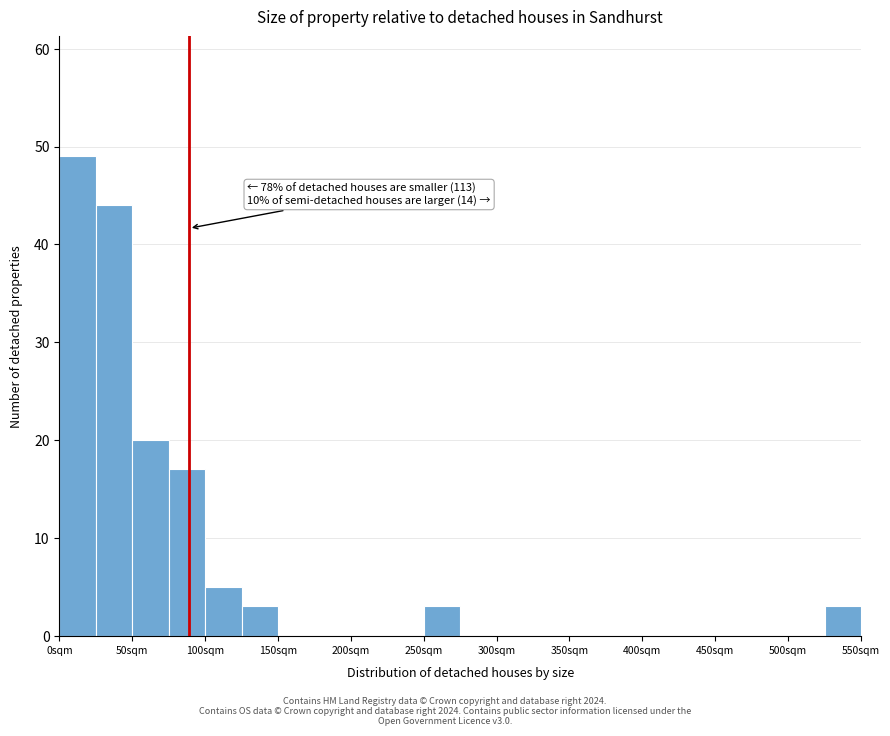

Which range on the x-axis has the tallest bar?

0 to 25